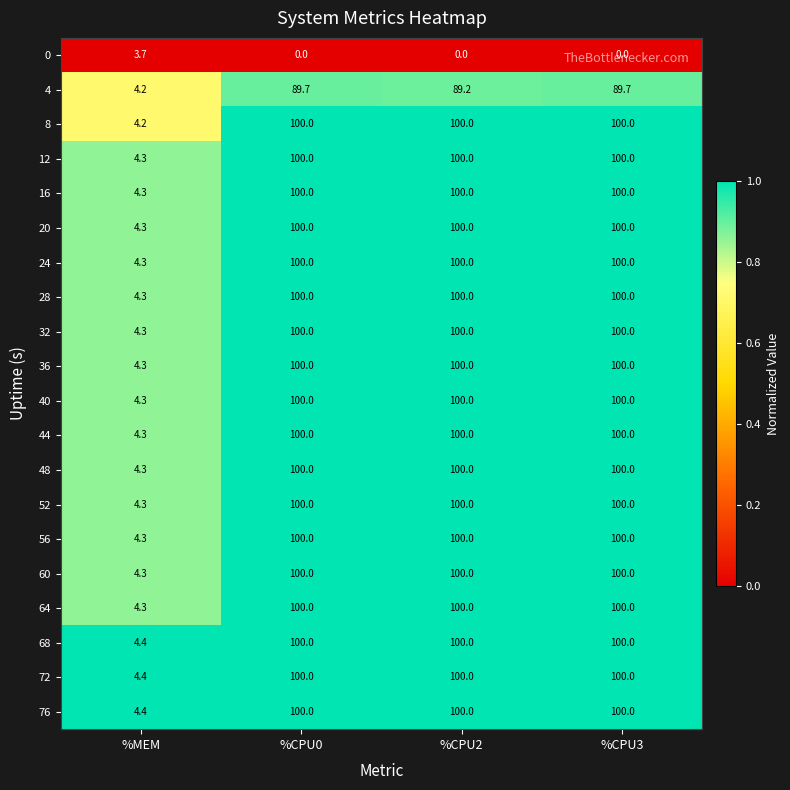

At which label does 56 reach its minimum?

%MEM